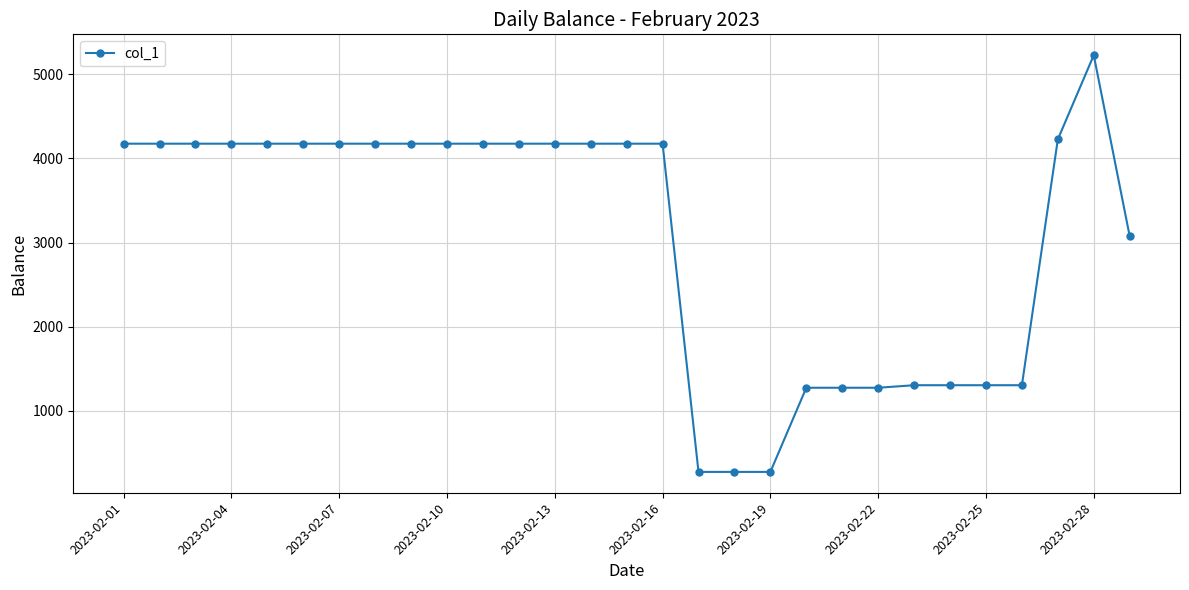

True or false: there are more than 0 points higher than both neighbors.

True